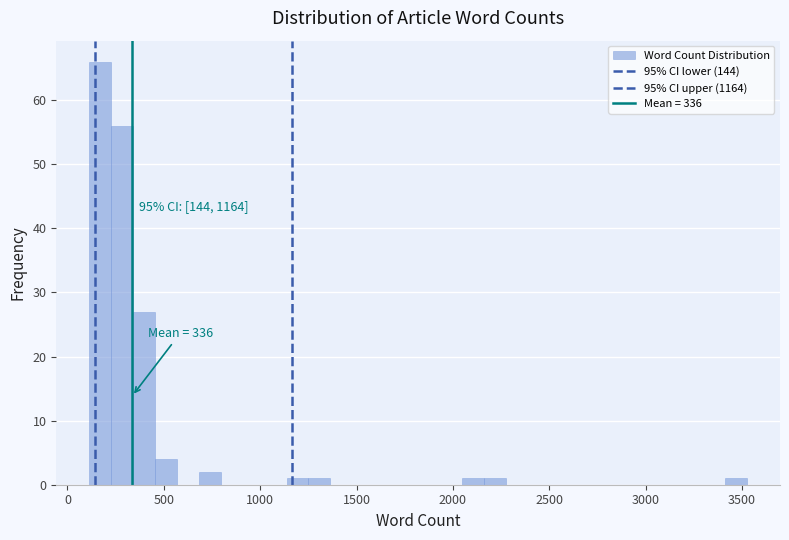

Read against the x-axis, roughly where is the centre of the tallest bar?

150